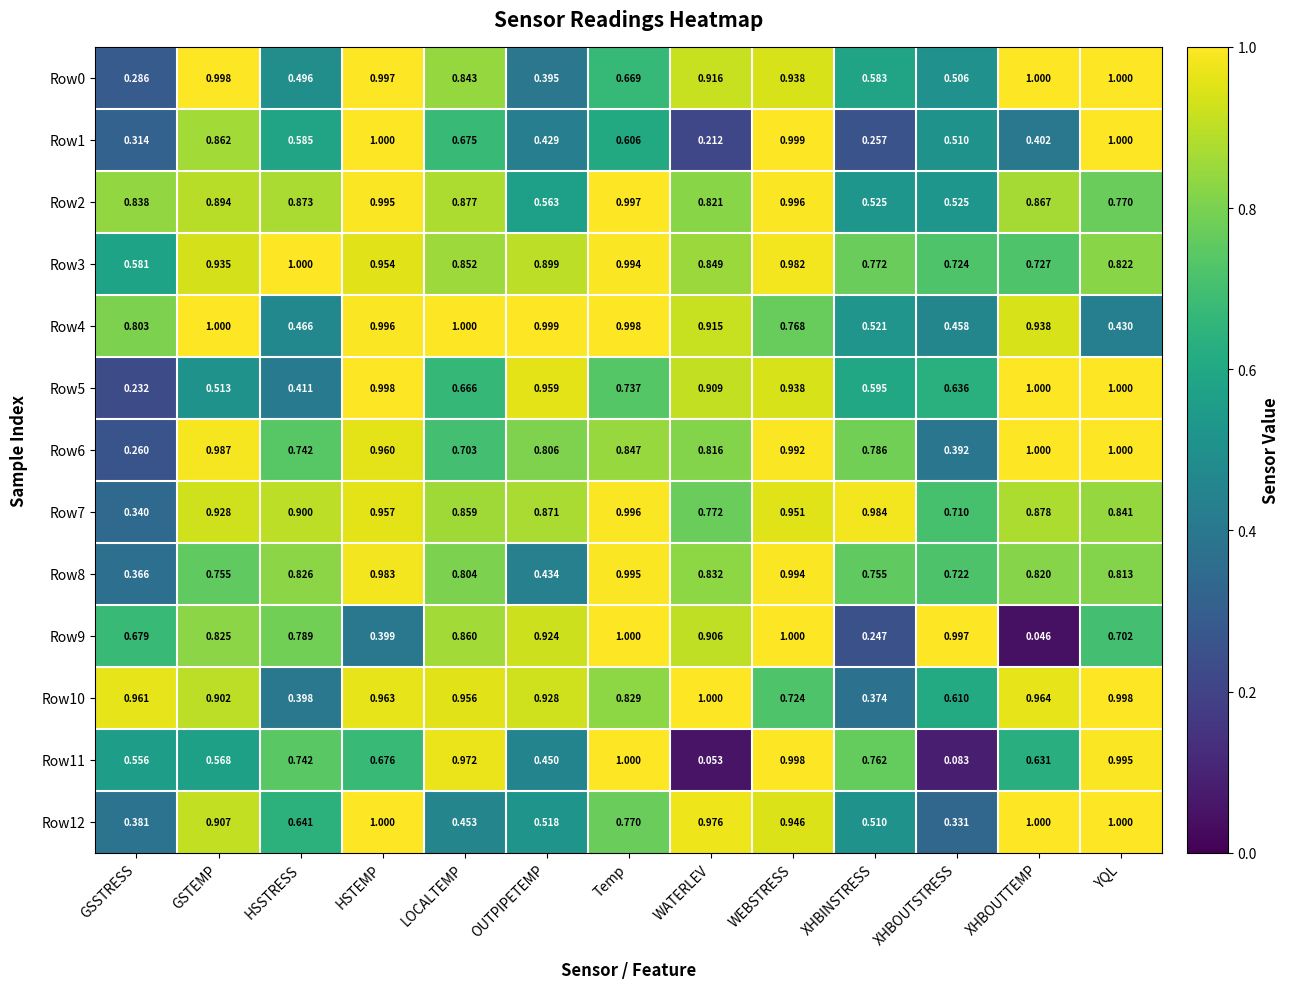

Where is Row12 nearest to the value 0?

XHBOUTSTRESS